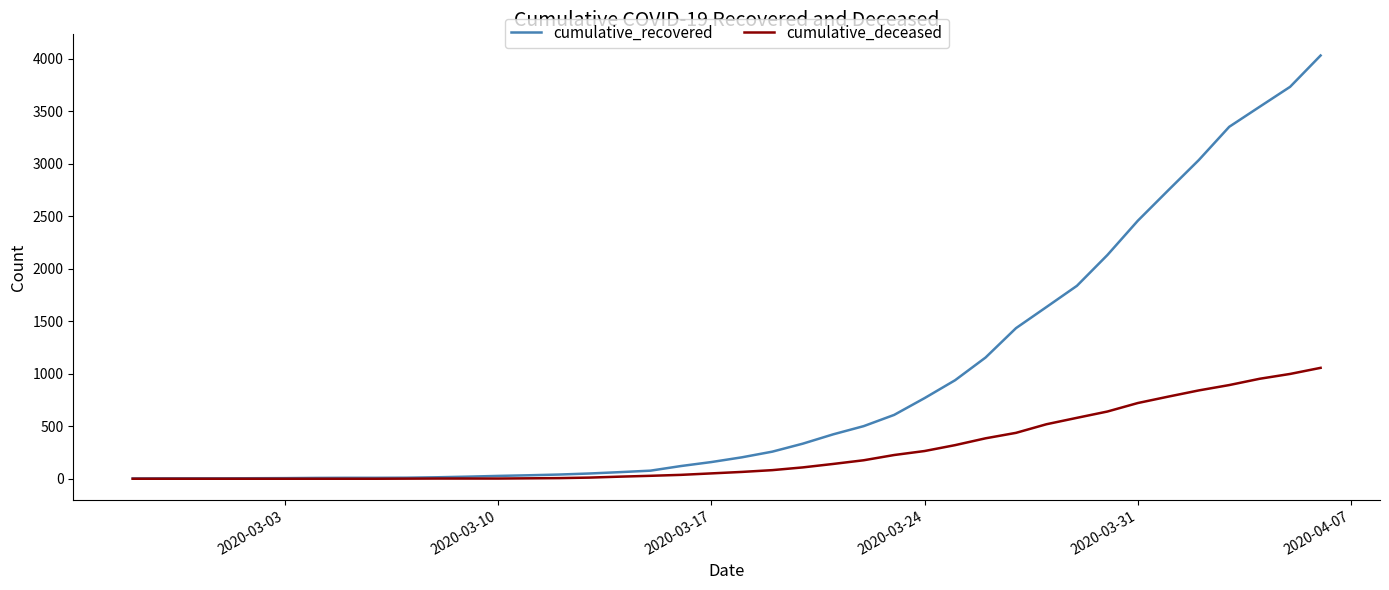

List the series in order of their peak value, lowest first.

cumulative_deceased, cumulative_recovered